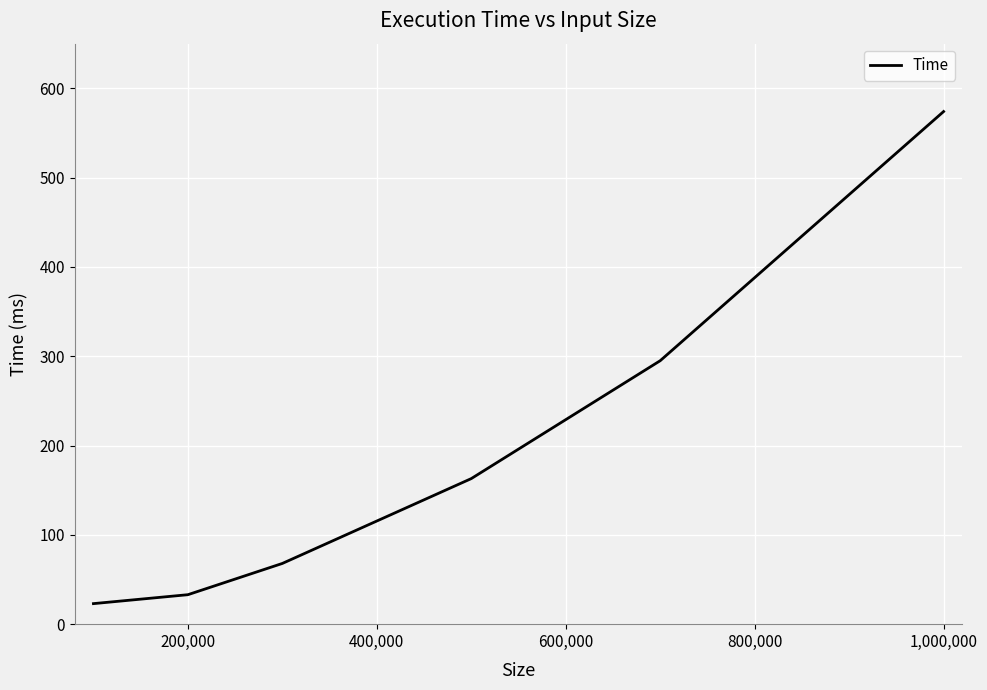

True or false: there are more than 0 points higher than both neighbors.

False